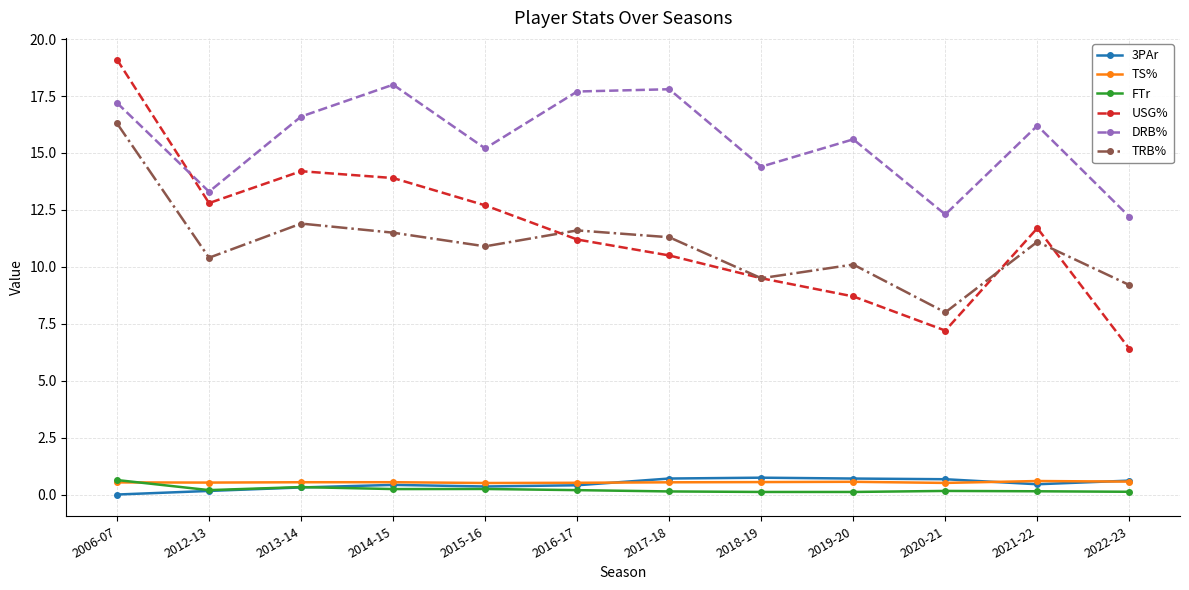

At which category does the chart reach its peak across all series?

2006-07